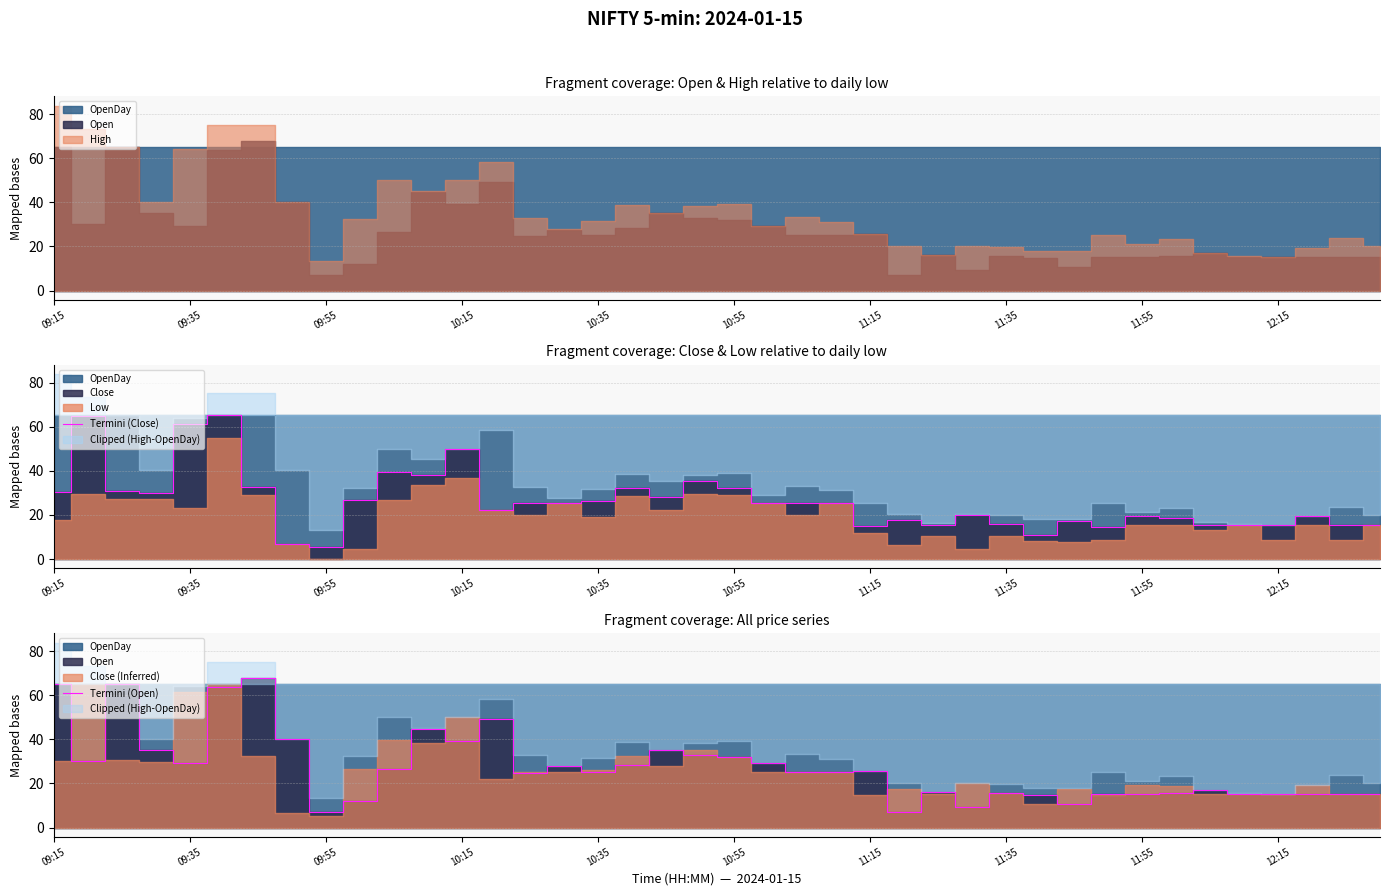

At 15, list the series in order from smallest to largest.

Termini (Close), Termini (Open)